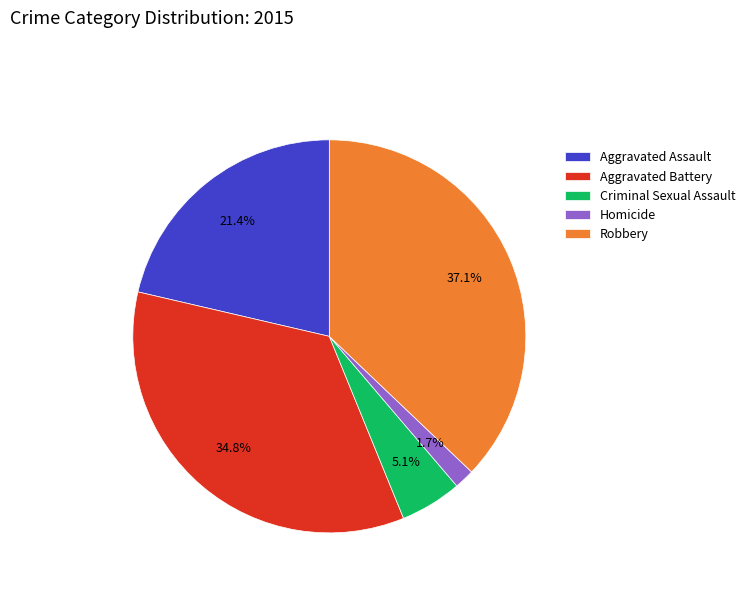

Is there a majority slice in this chart?

No